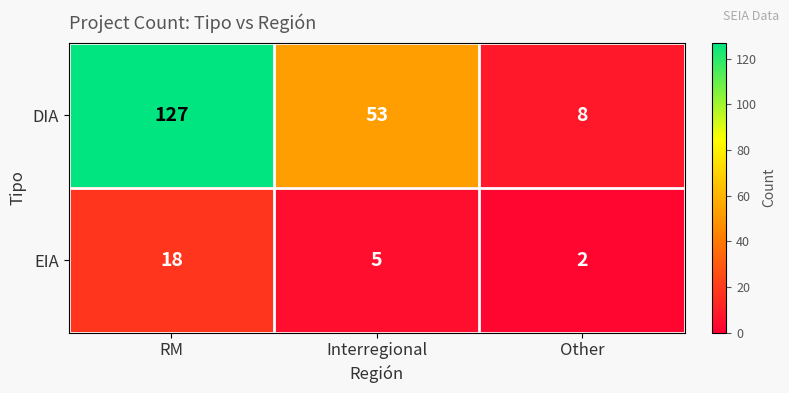

Count the DIA values in the range 8 to 127.

3